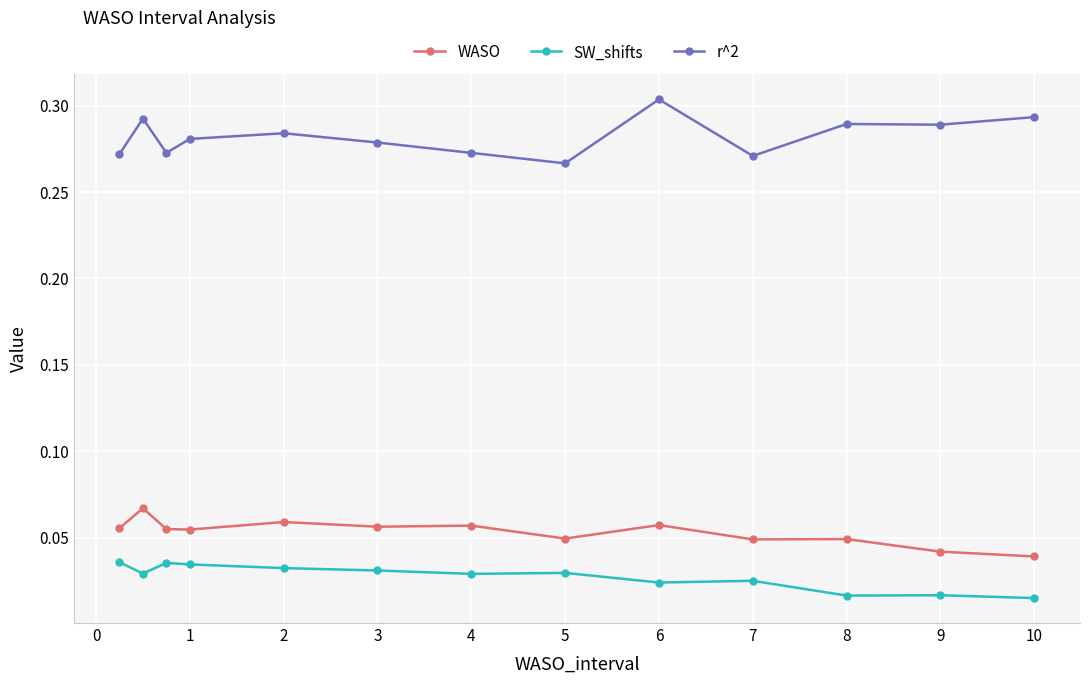

Count the r^2 values in the range 0 to 1.

13